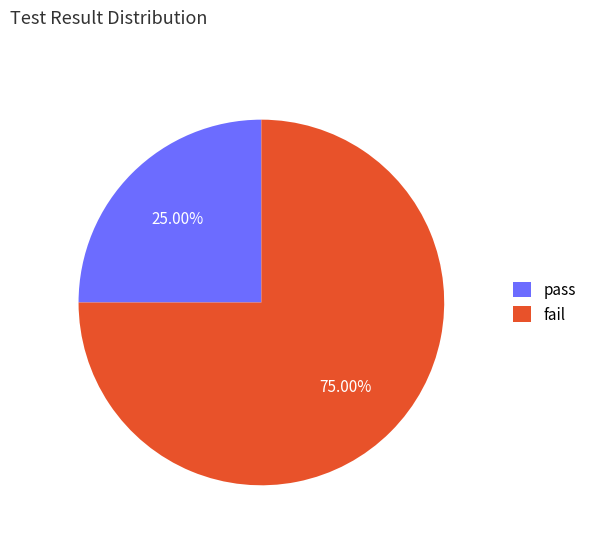

Is there a majority slice in this chart?

Yes